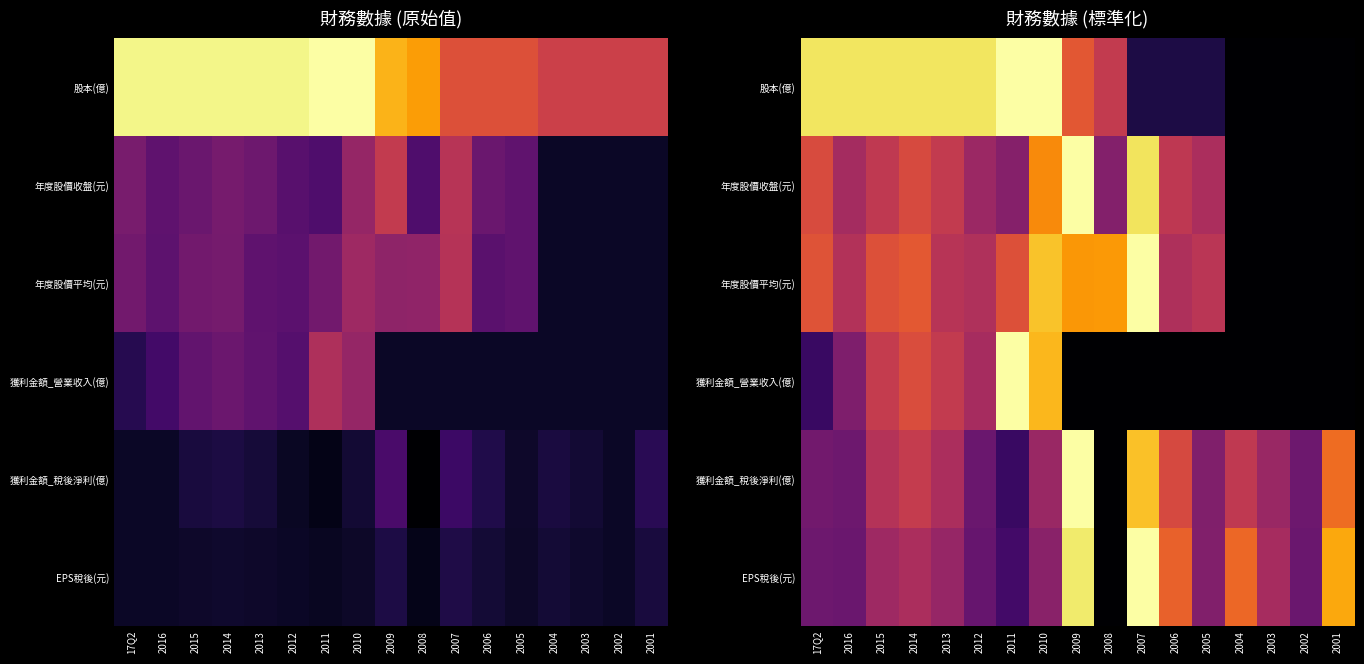

At which category does the chart reach its minimum across all series?

2004